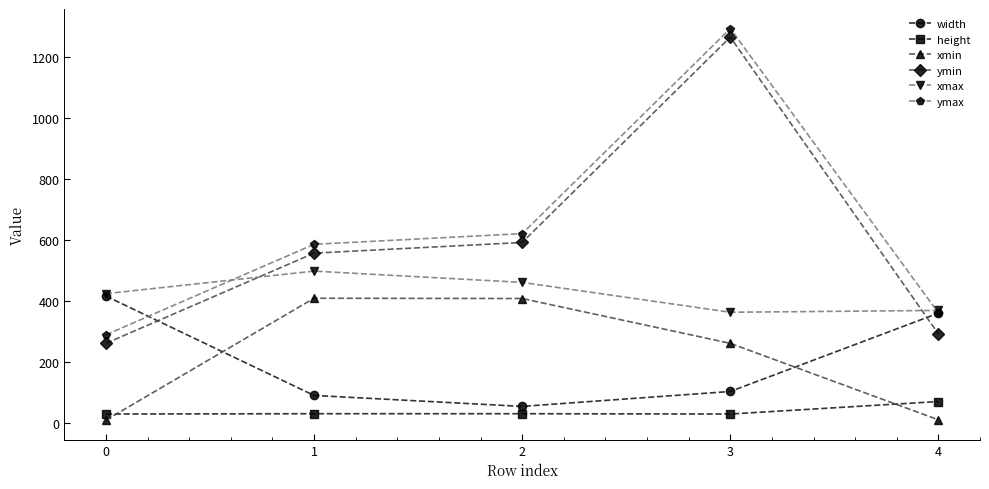

The xmax series shows 290 at 1. True or false?

False